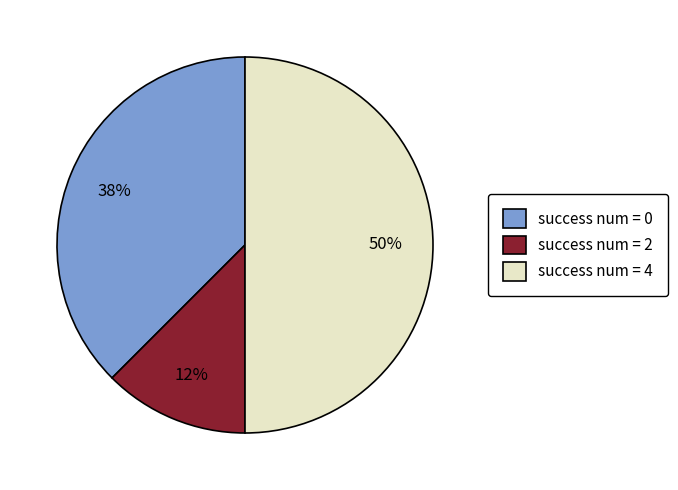

Approximately how many times larger is the value at success num = 2 compared to success num = 0?

0.3